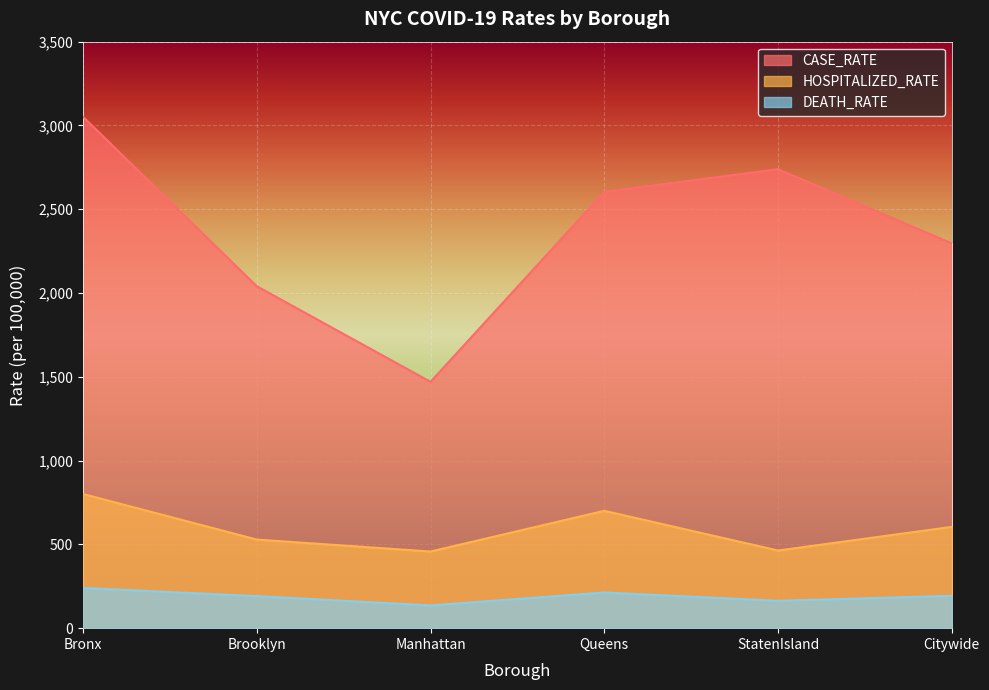

What position from the left is Bronx?

1